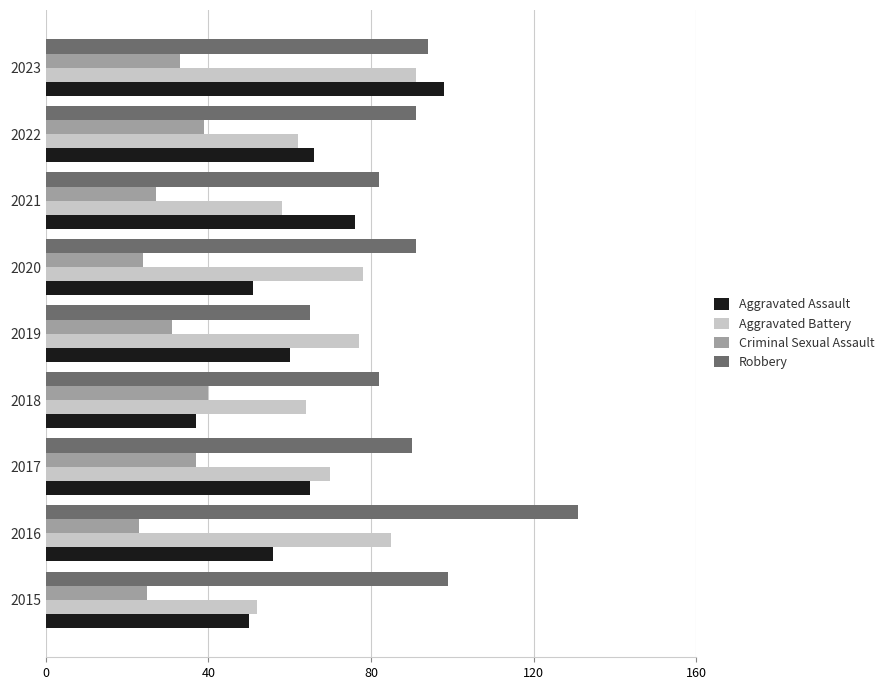

Between 2016 and 2022, which series saw the biggest shift?

Robbery